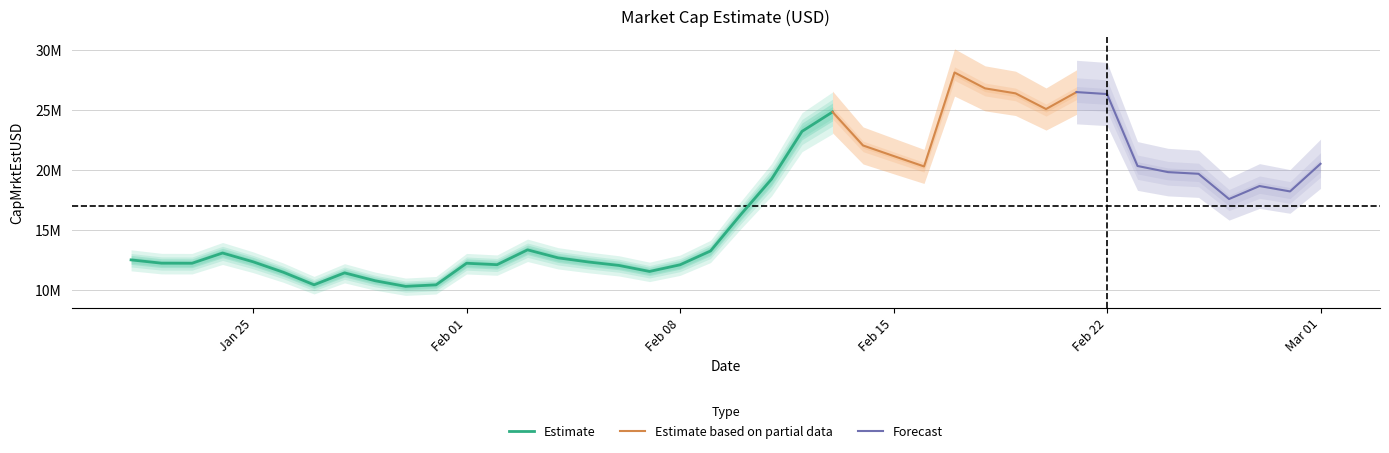

Where is the first local minimum?

2021-01-23